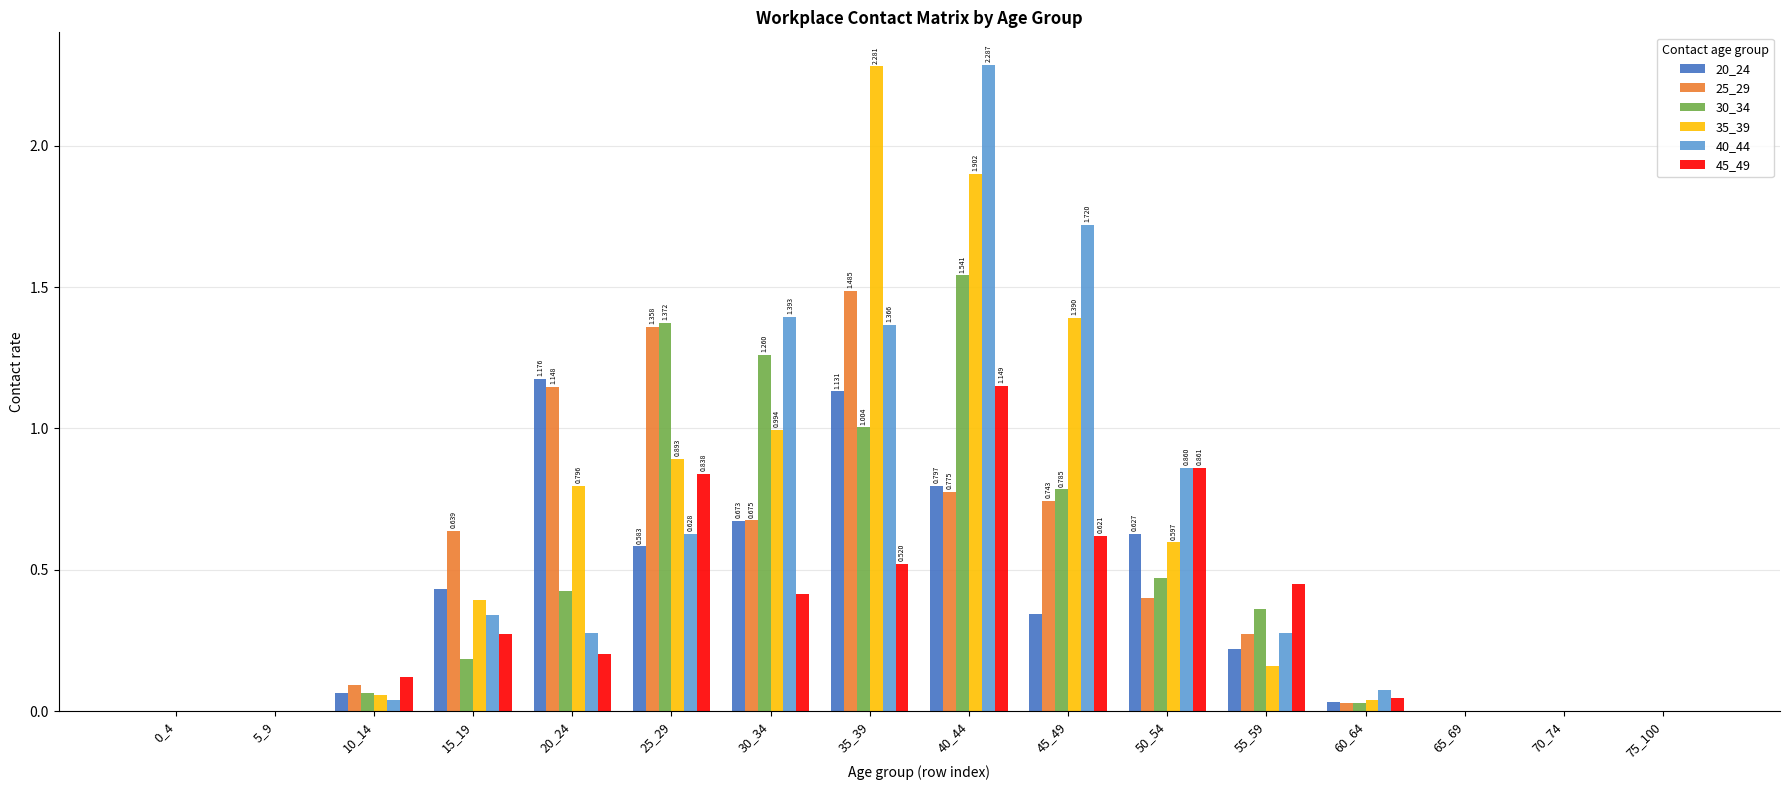

What are all the series names shown in the legend?

20_24, 25_29, 30_34, 35_39, 40_44, 45_49